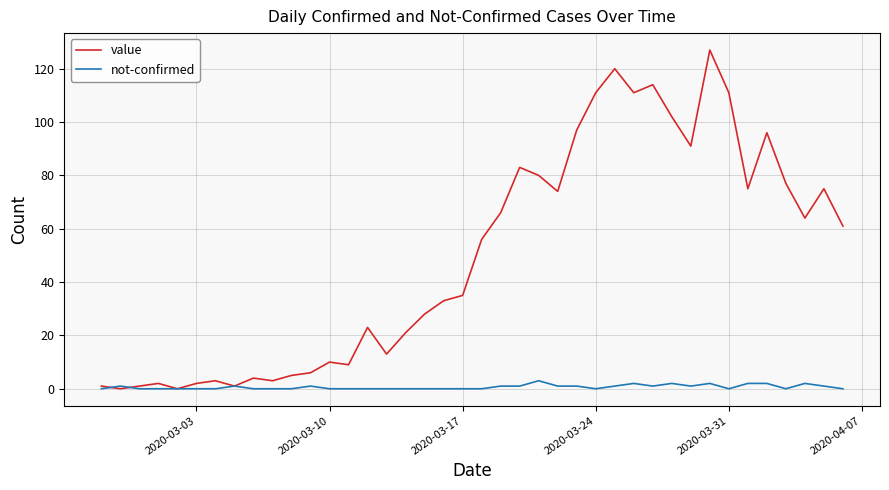

In value, how many points are lower than both neighbors (excluding endpoints)?

11